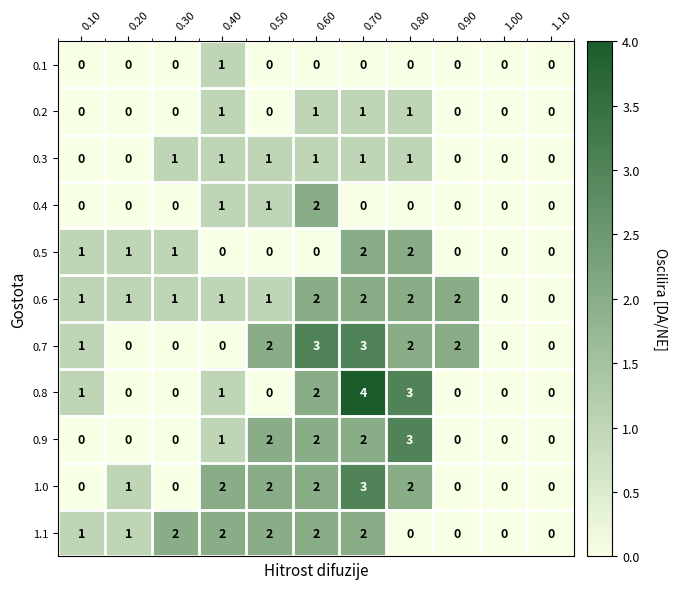

Which series has the largest range (max minus min)?

0.8